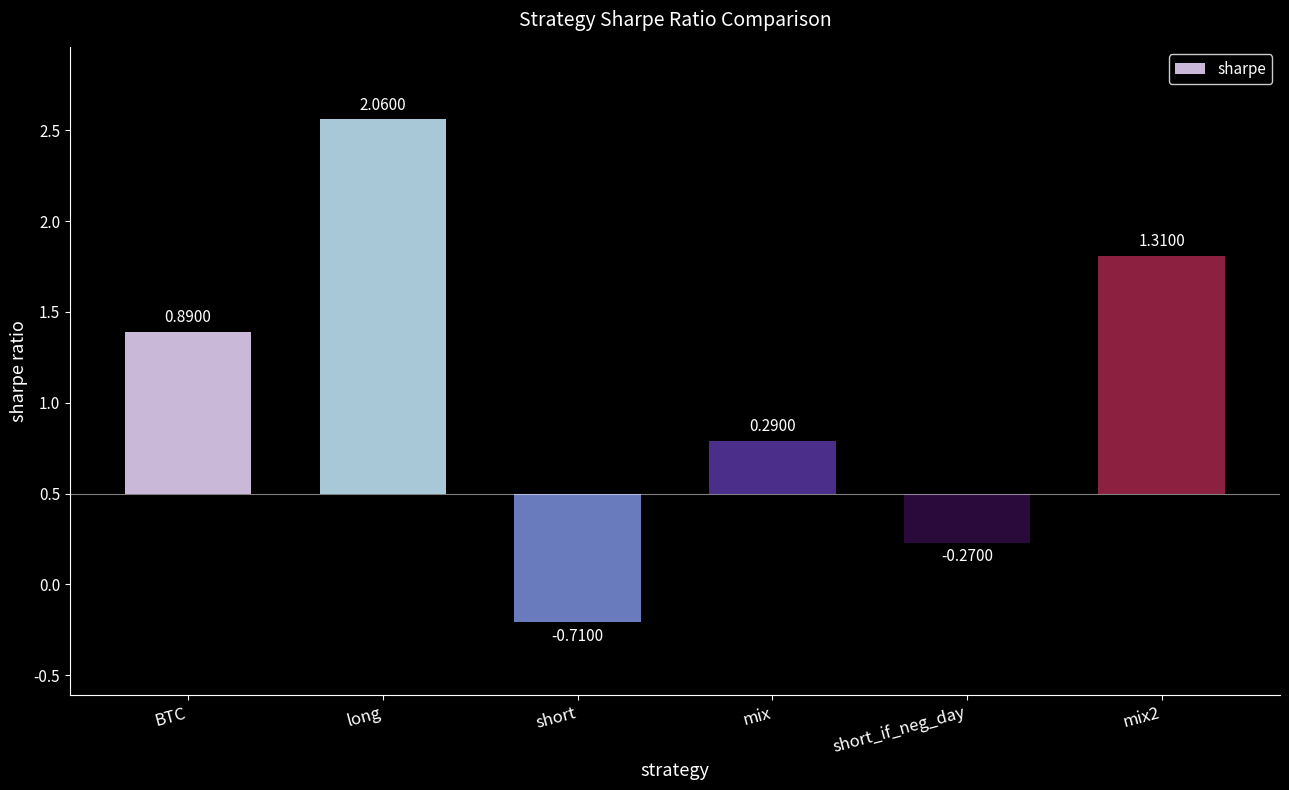

How many values are below zero?

2